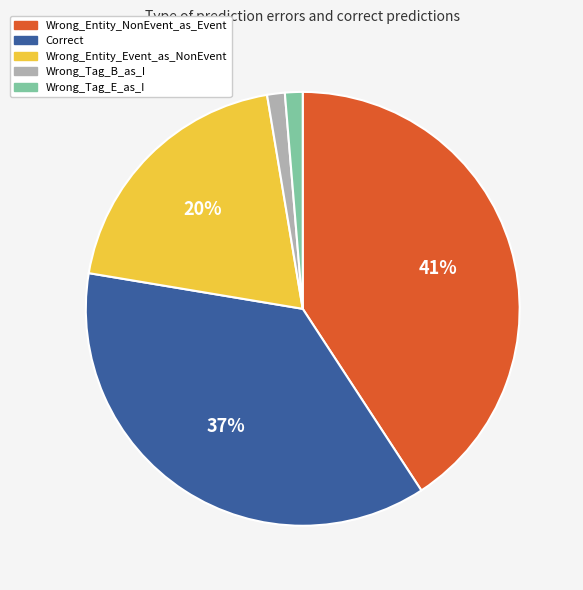

The Wrong_Tag_E_as_I slice represents 15% of the pie. True or false?

False